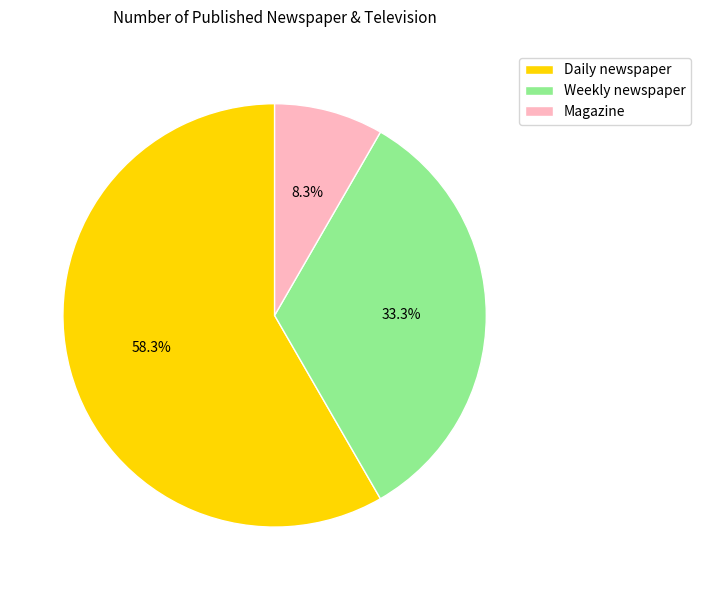

To the nearest percent, what percentage of the pie is Weekly newspaper?

33%